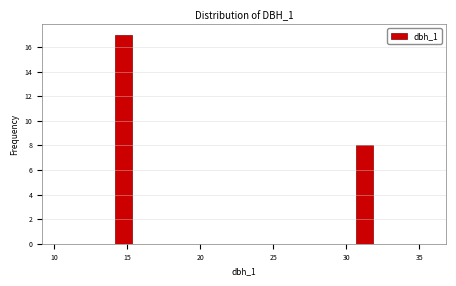

Read against the x-axis, roughly where is the centre of the tallest bar?

14.5